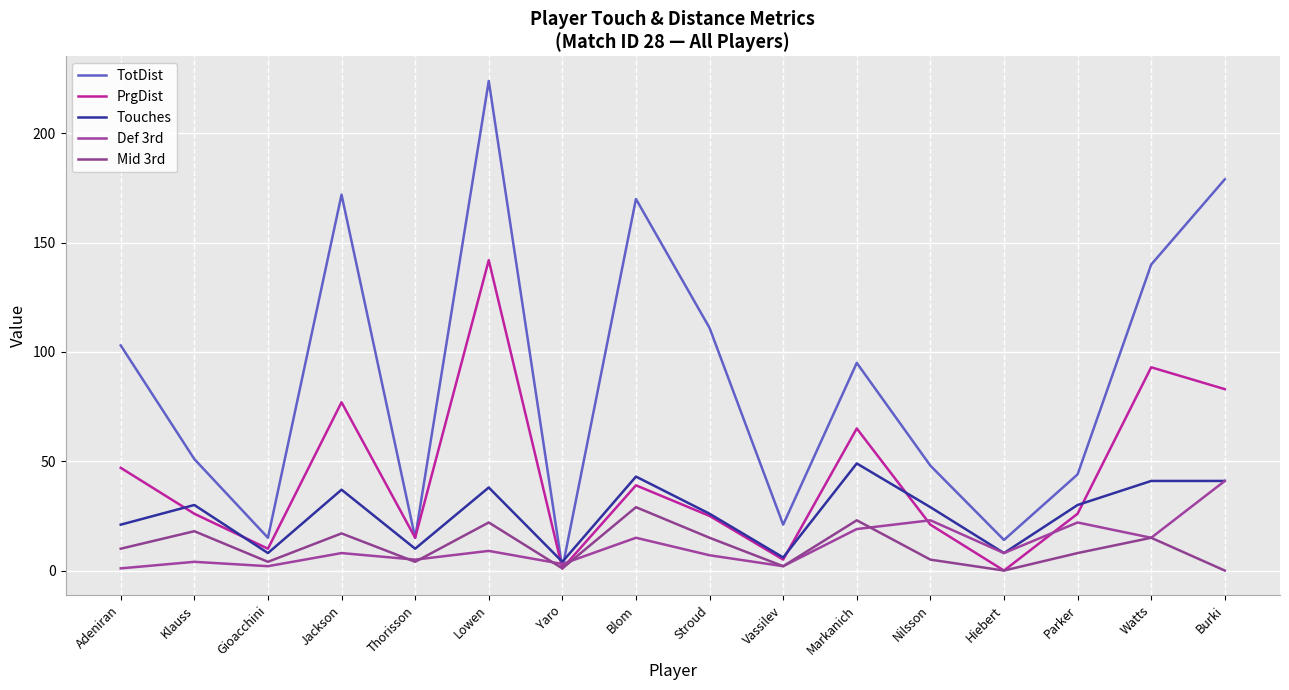

What is the label of the 12th point from the right?

Thorisson